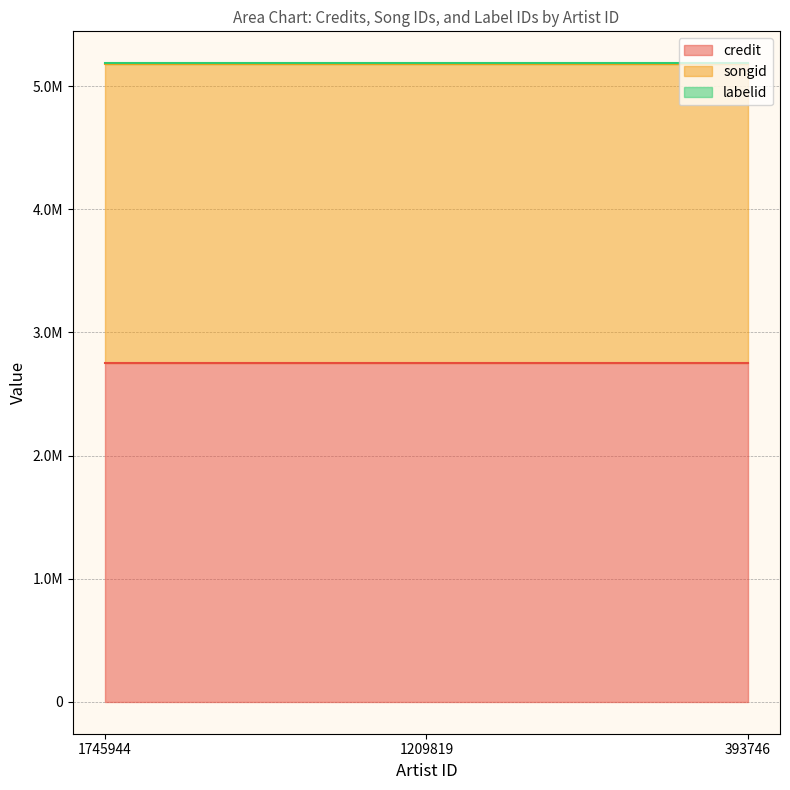

Rank the series by their maximum value, from highest to lowest.

credit, songid, labelid